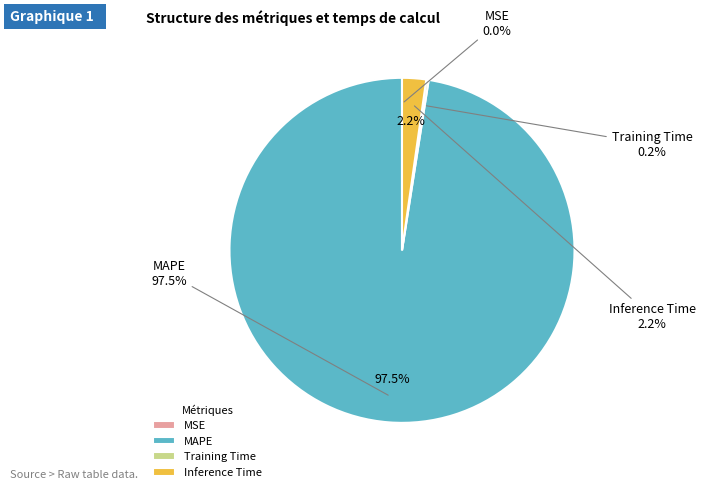

Does Inference Time represent more than half of the total?

No